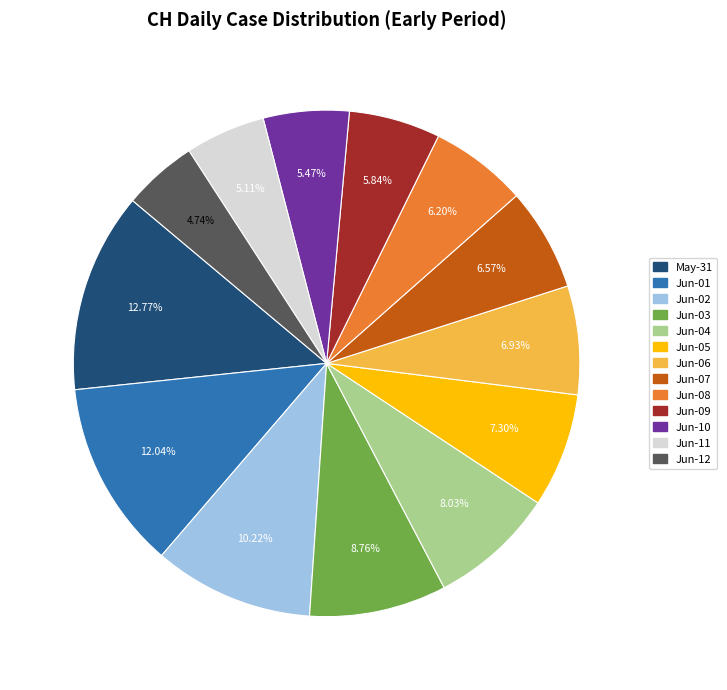

Does any single category account for the majority?

No